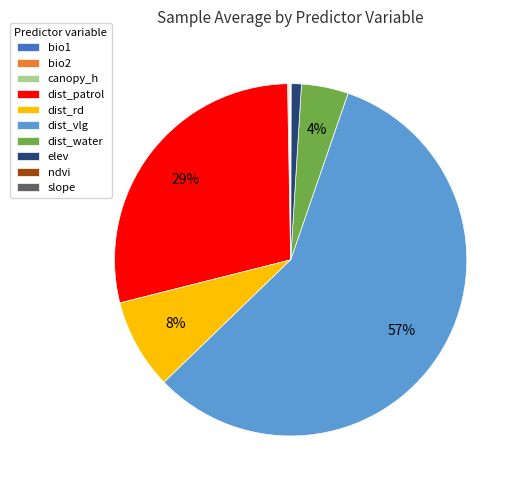

To the nearest percent, what portion does dist_rd represent?

8%